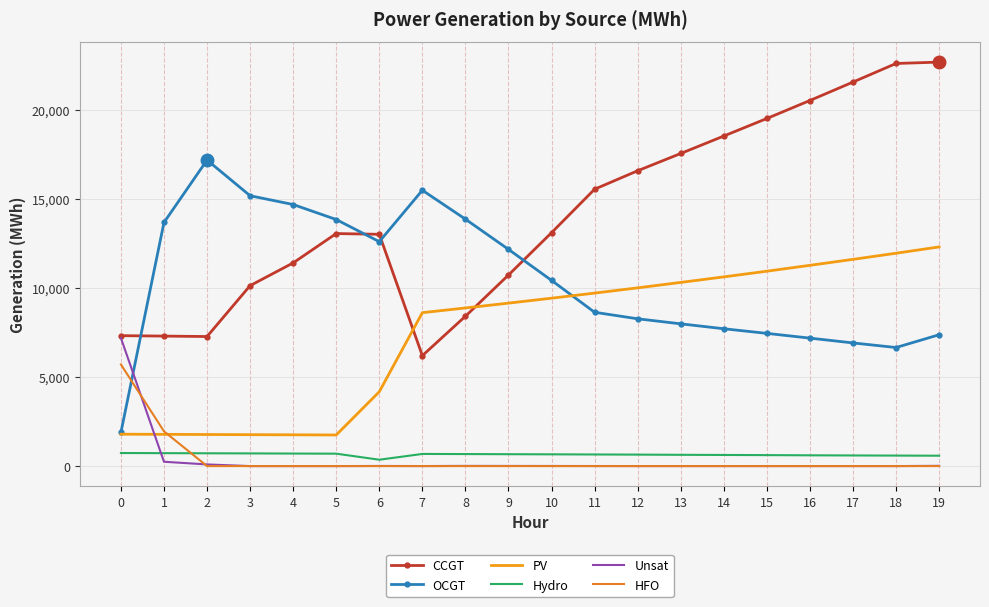

How many intersections are there between OCGT and Unsat?

1